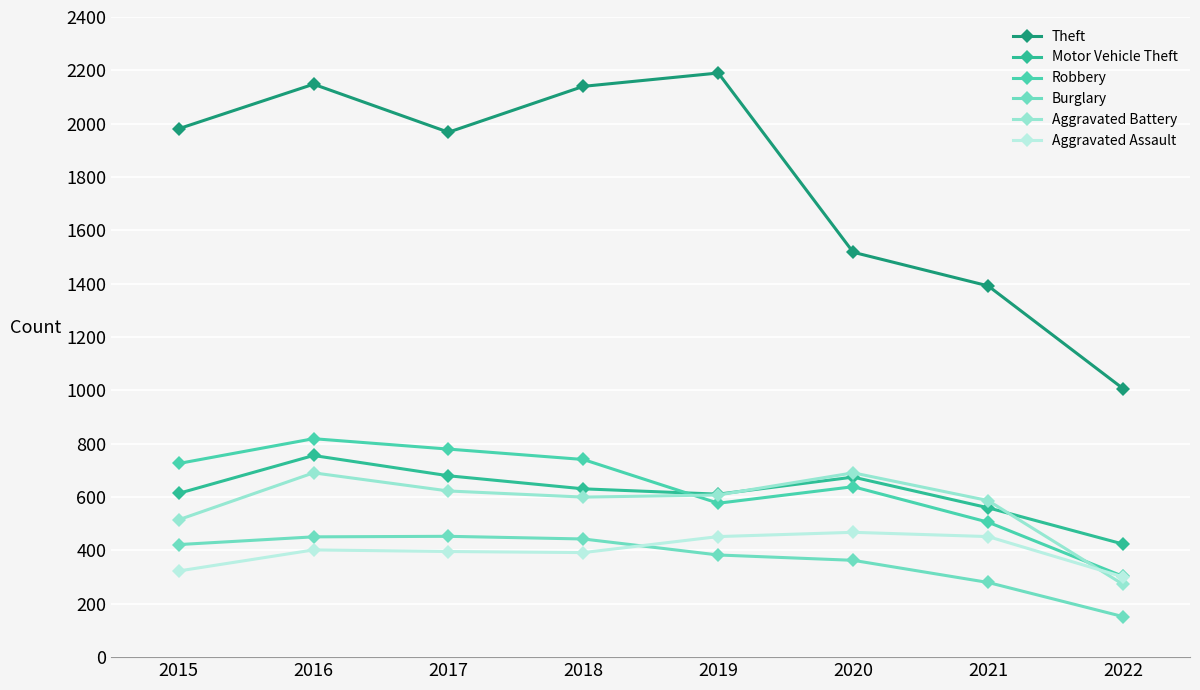

The value of Motor Vehicle Theft at 2020 is 675. True or false?

True